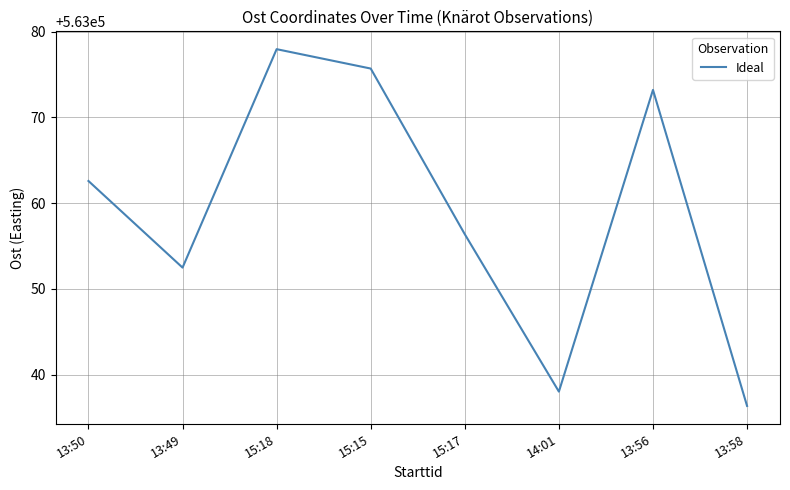

Which category has the highest value across all series?

15:18